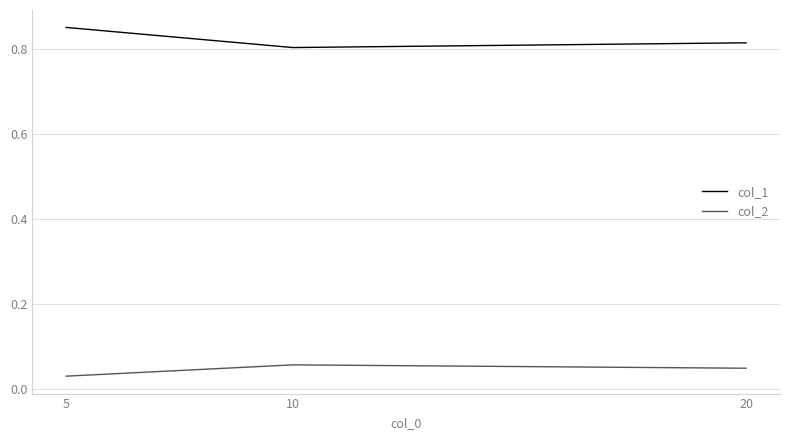

True or false: col_1 has a value of 1.2 at 20.

False